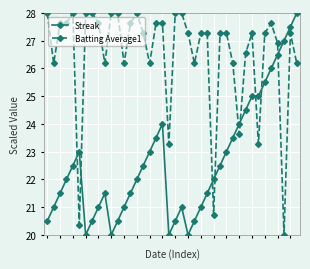

How many times do Batting Average1 and Streak cross each other?

9